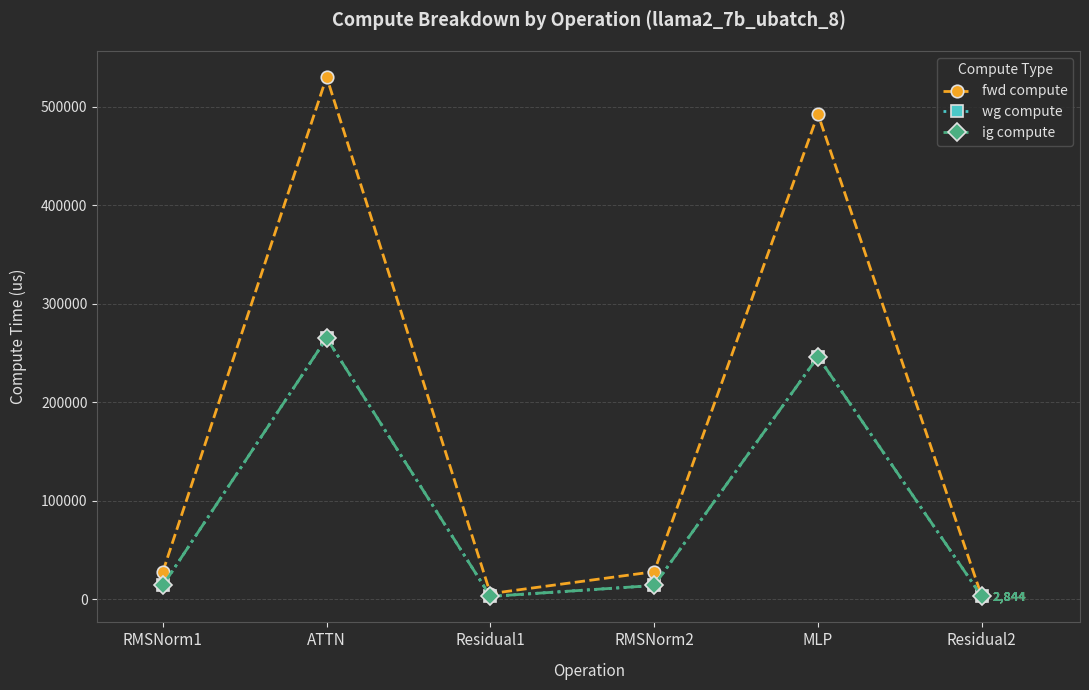

Reading left to right, extract all data points from this chart.

fwd compute: 27938.0	530340.2	5688.5	27938.0	492607.9	2844.2
wg compute: 13969.0	265170.1	2844.2	13969.0	246303.9	2844.2
ig compute: 13969.0	265170.1	2844.2	13969.0	246303.9	2844.2